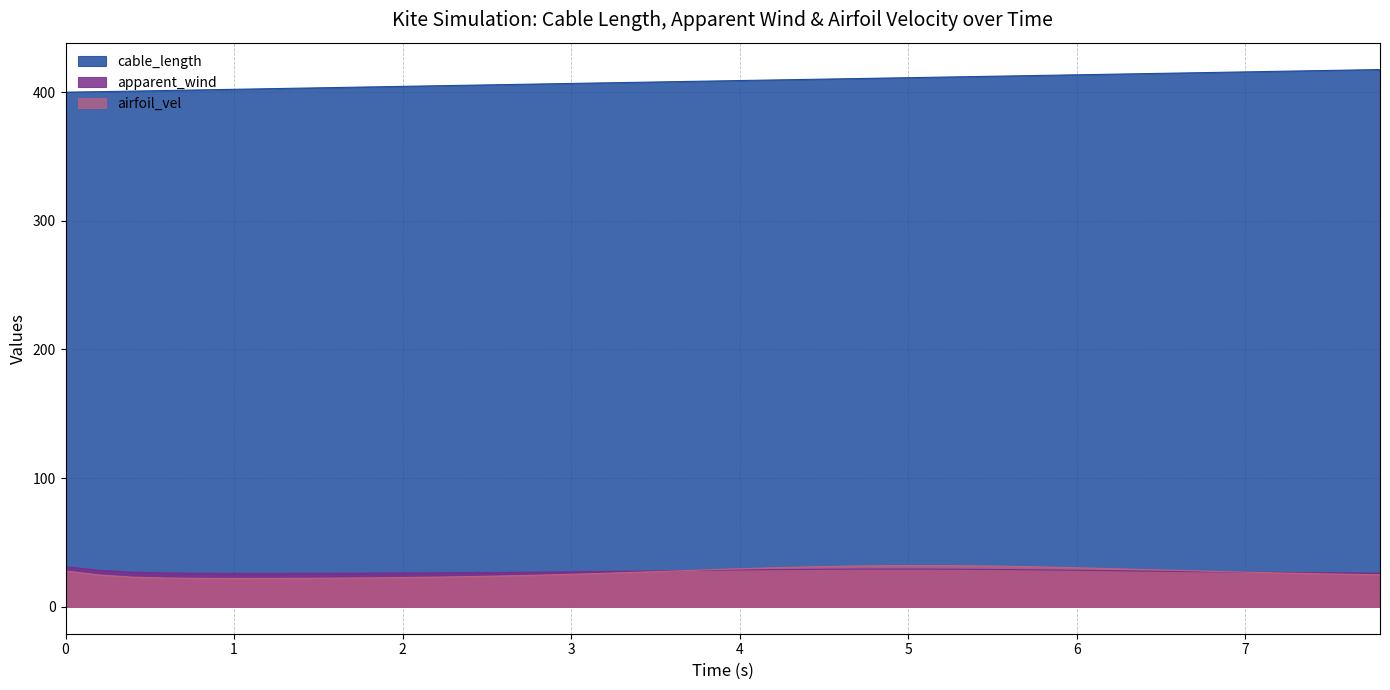

What is the average value of the airfoil_vel series?

26.8